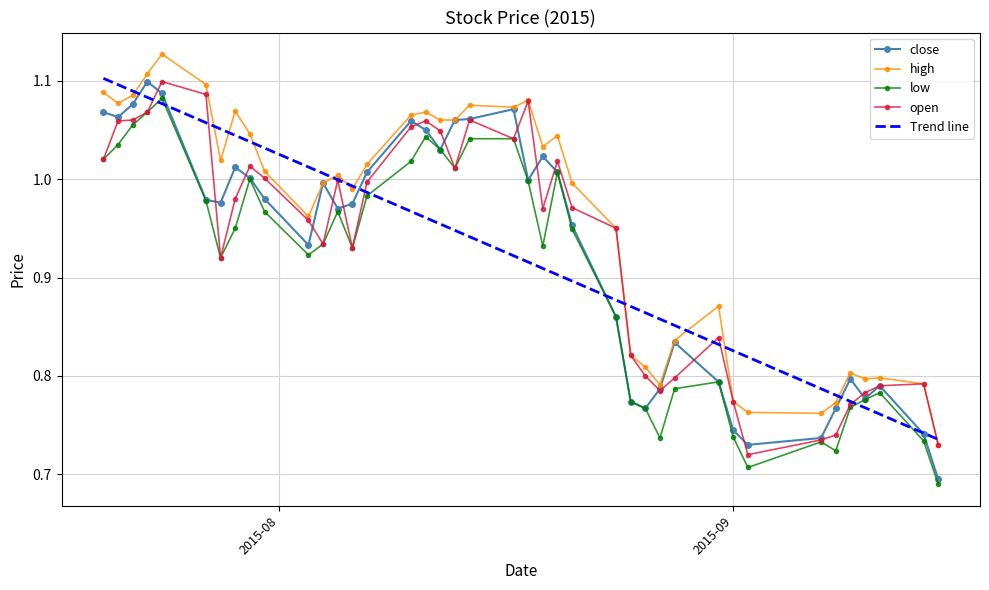

Which series has the largest total across all categories?

high